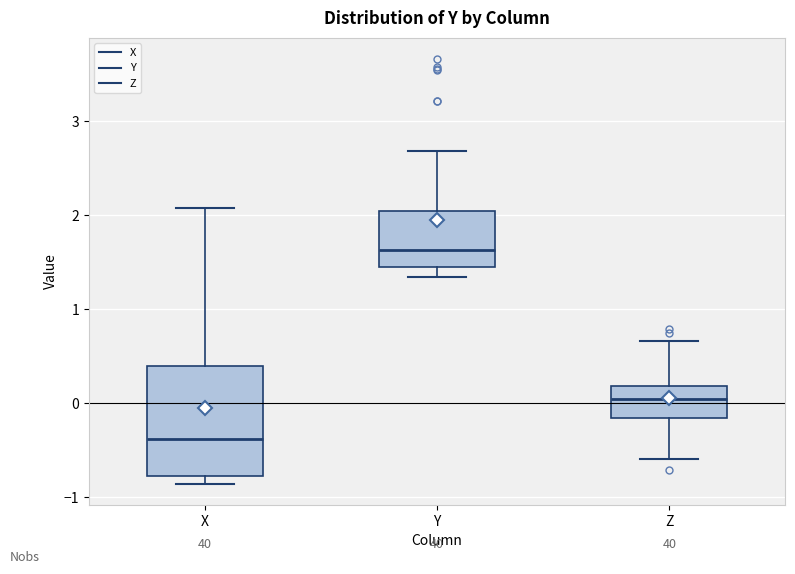

Reading left to right, read every box against the y-axis: the position of its median line, the range the box covers, and the ends of its whiskers. The values are not printed on the chart, so give them approximately, as read against the axis.

X: median -0.4, box -0.8 to 0.4, whiskers -0.9 to 2.1
Y: median 1.6, box 1.5 to 2.0, whiskers 1.3 to 2.7
Z: median 0.0, box -0.2 to 0.2, whiskers -0.6 to 0.7